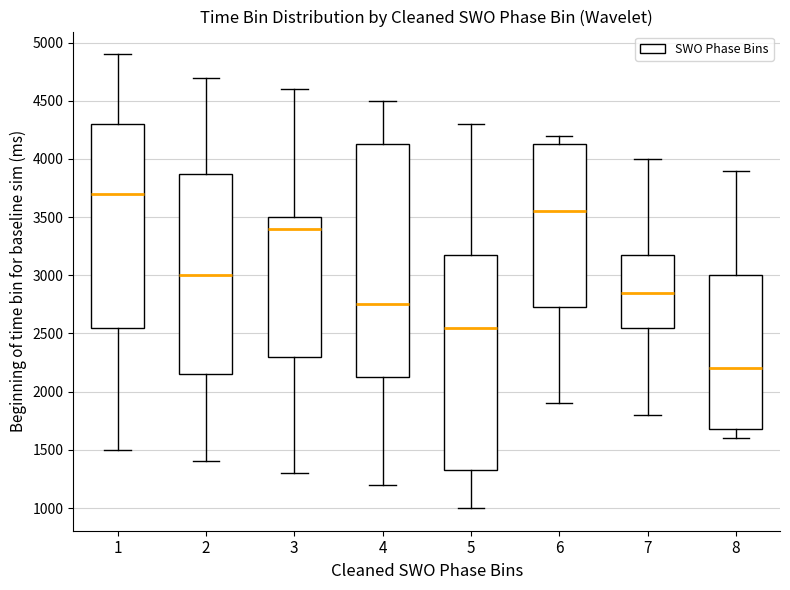

Which box has the lowest median line?

8